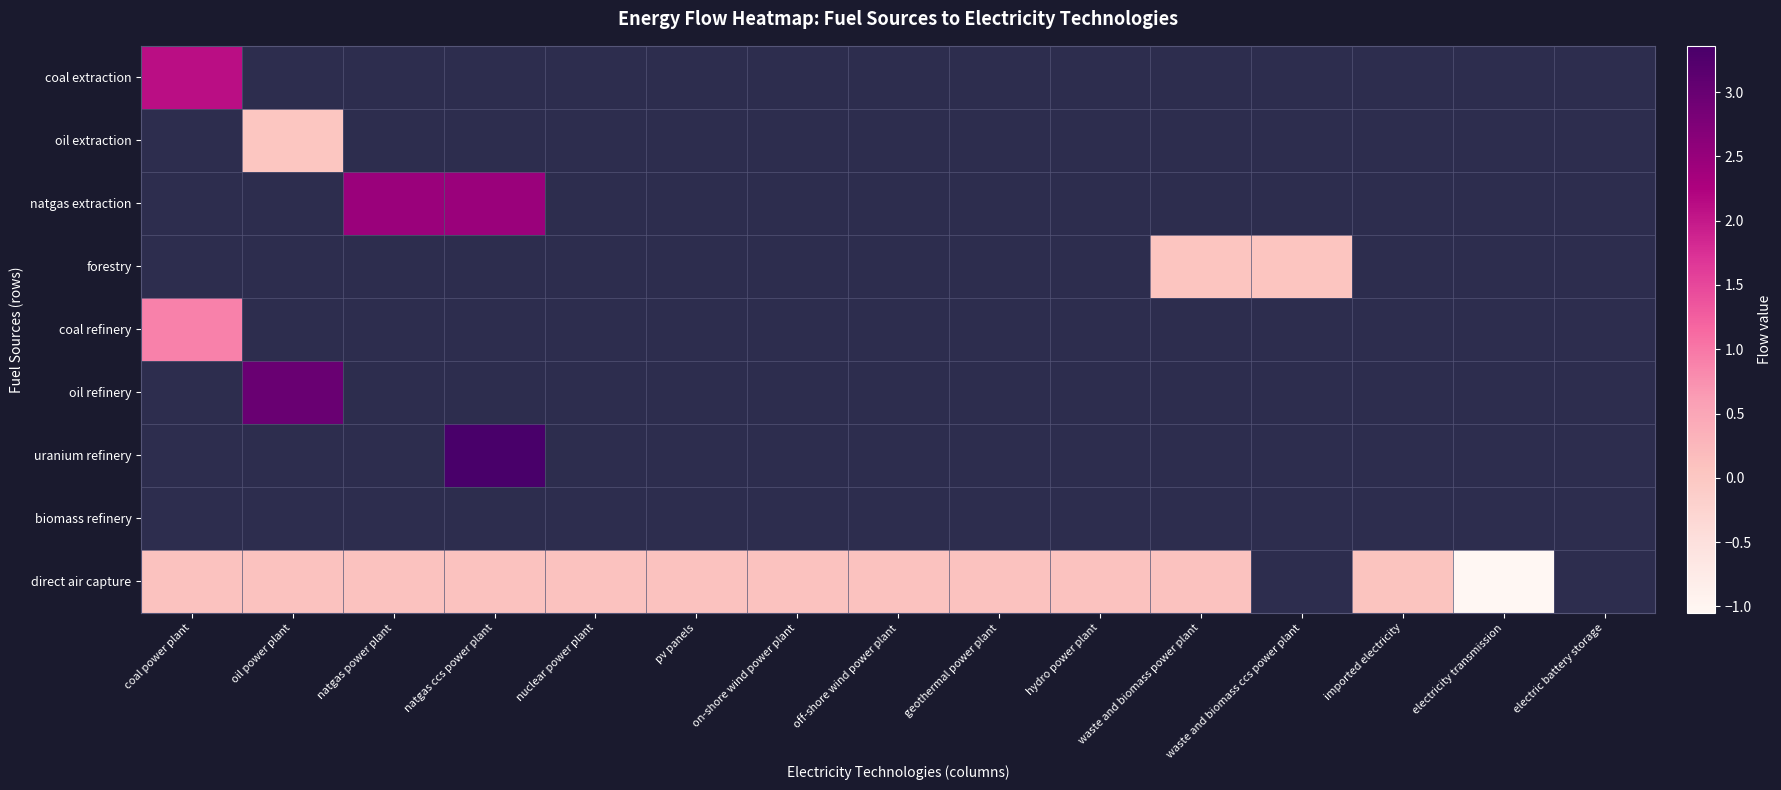

What is the maximum value shown in the chart?

3.4